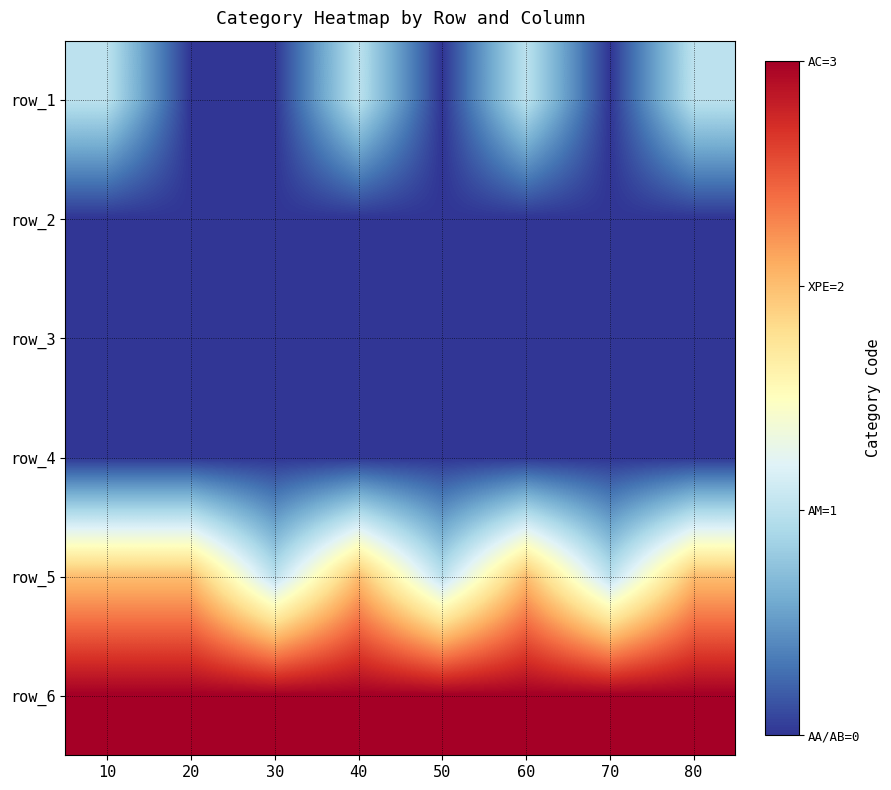

The row_1 series shows 0 at 70. True or false?

True